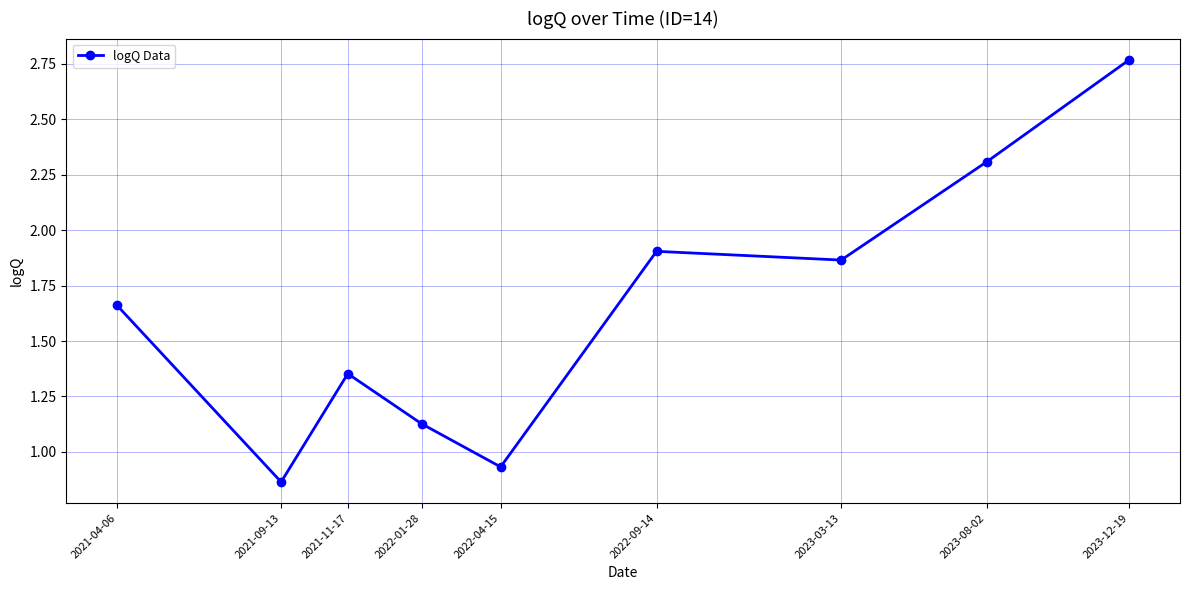

List the labels in order of value, largest first.

2023-12-19, 2023-08-02, 2022-09-14, 2023-03-13, 2021-04-06, 2021-11-17, 2022-01-28, 2022-04-15, 2021-09-13